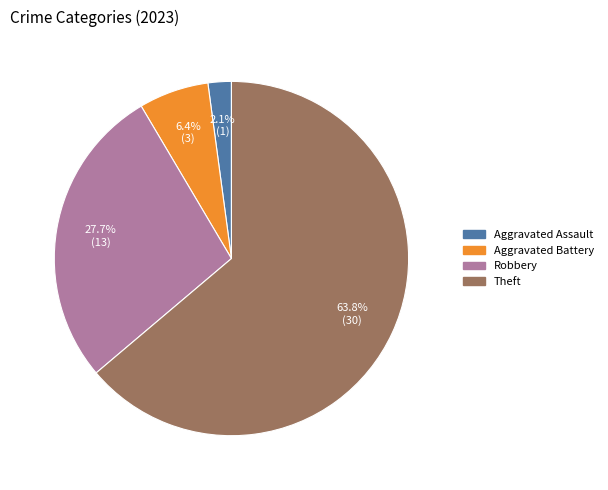

How many slices are in this pie chart?

4